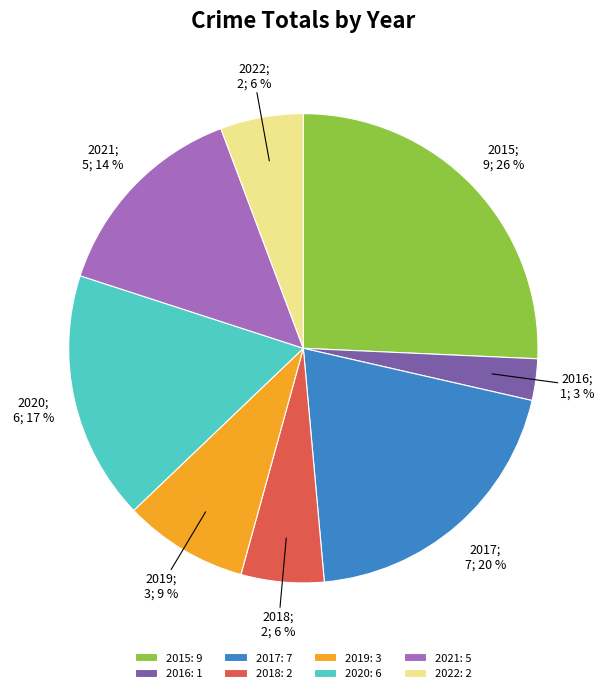

Combined, do 2021: 5 and 2015: 9 account for over 50%?

No